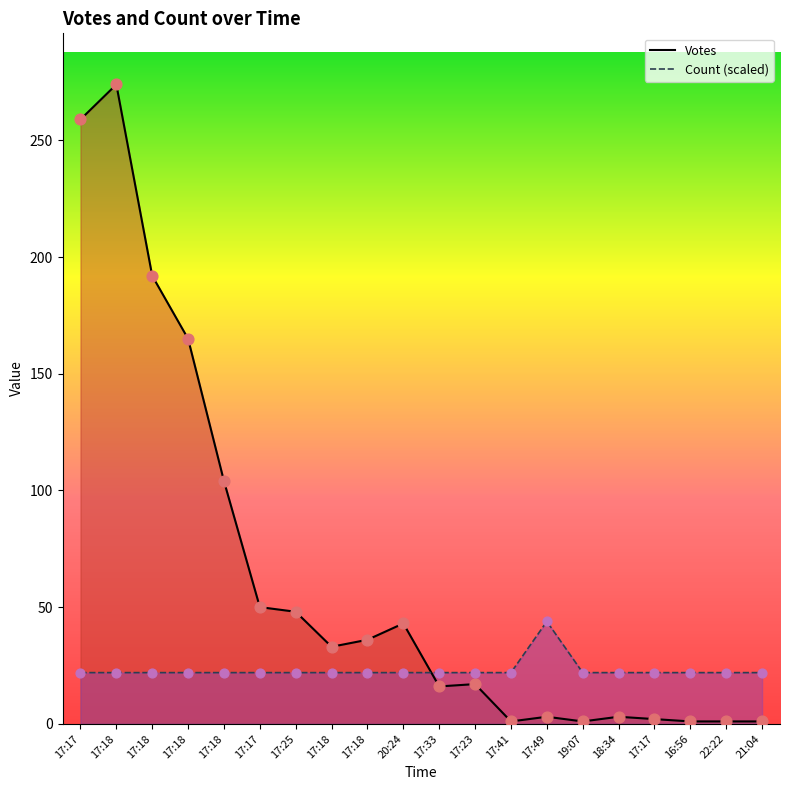

Which series has the largest Y range (max minus min)?

Votes